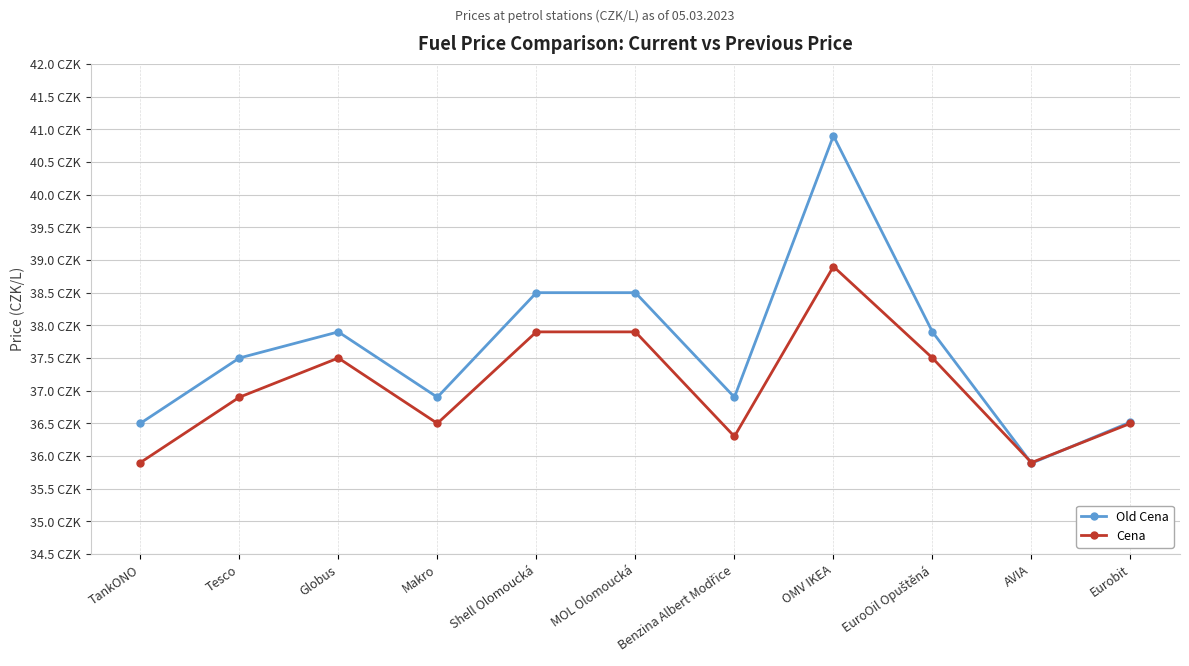

What is the spread (max minus min) of values at OMV IKEA?

2.0